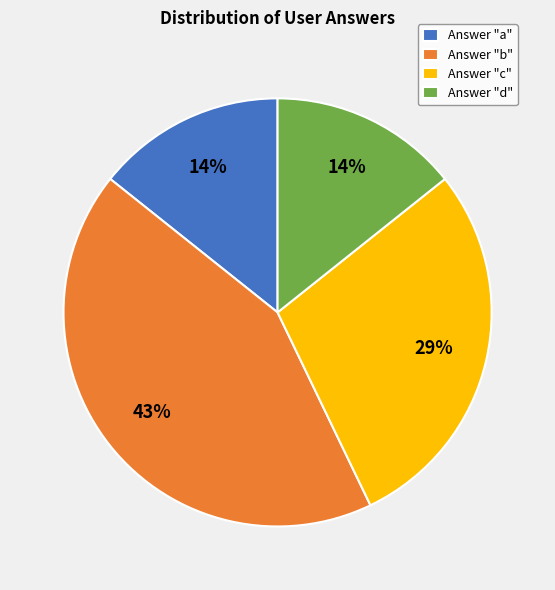

How many slices are in this pie chart?

4